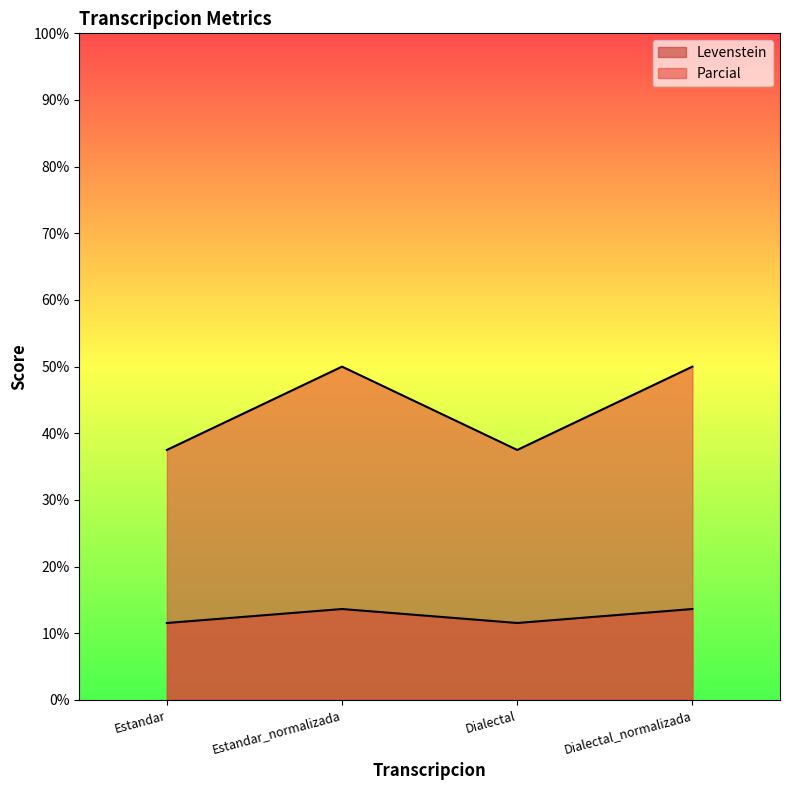

Reading left to right, list all the values displayed in this chart.

Levenstein: 11.5	13.6	11.5	13.6
Parcial: 37.5	50.0	37.5	50.0